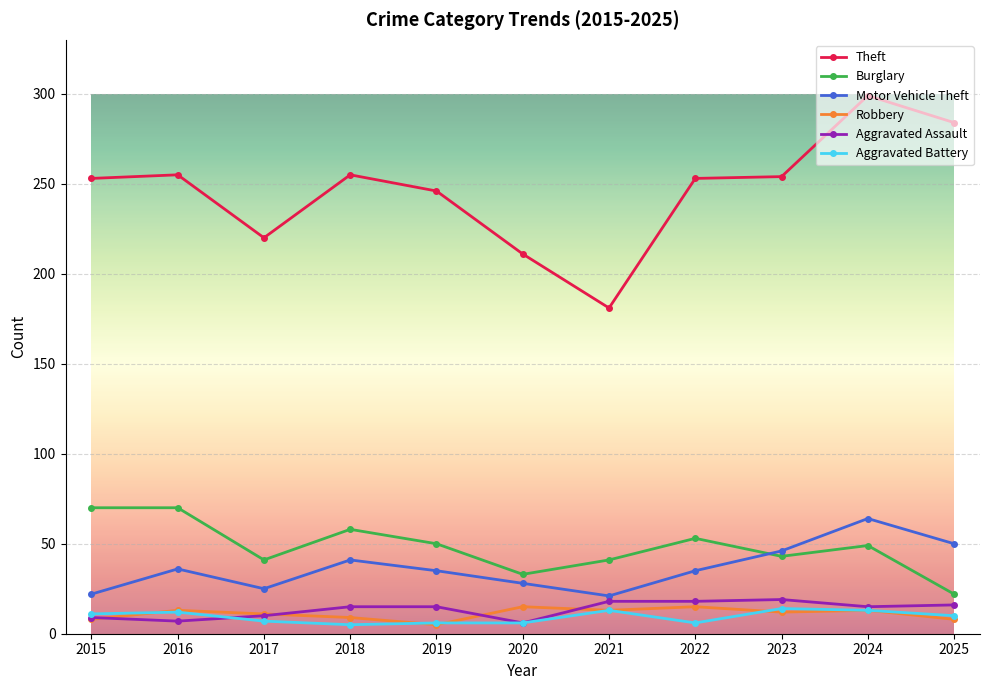

The value of Aggravated Assault at 2023 is 8. True or false?

False